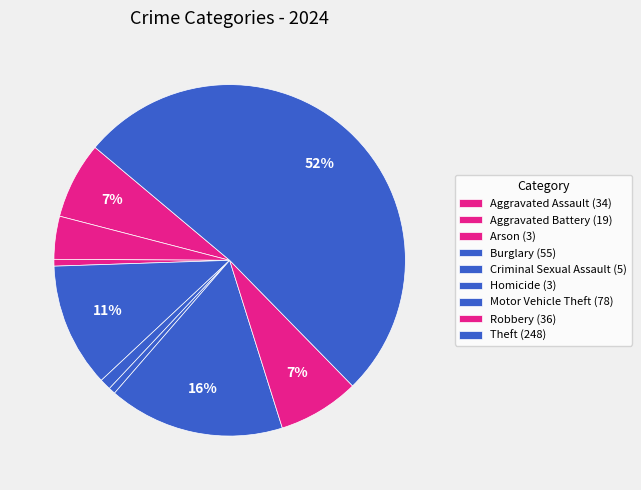

Does Theft represent more than half of the total?

Yes